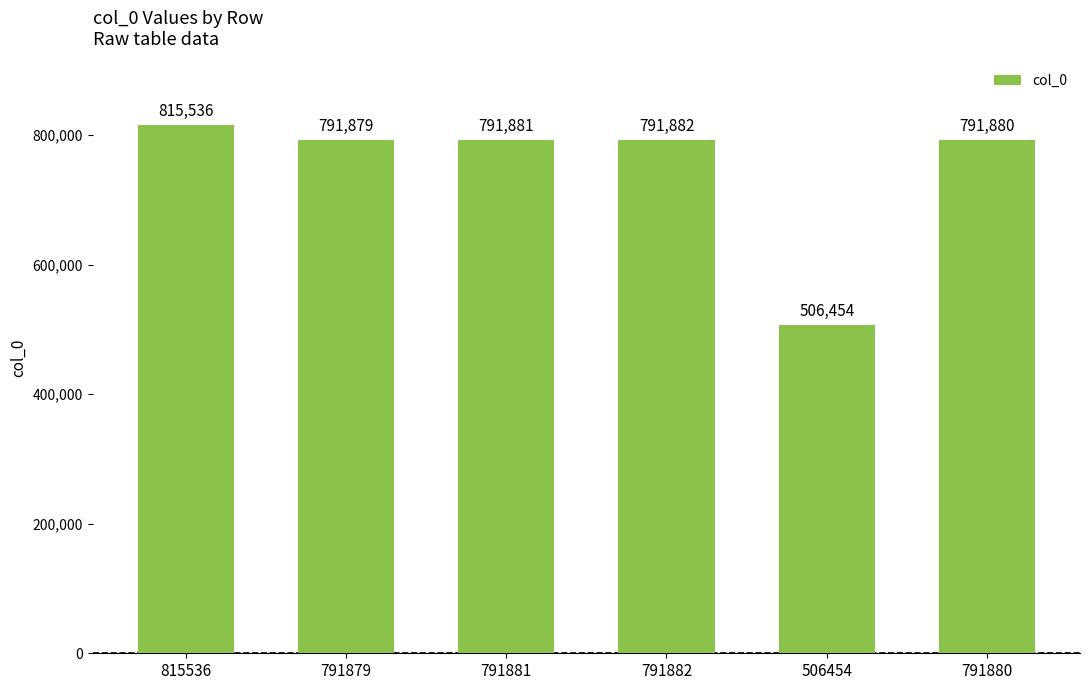

True or false: the data shows 134789 at 506454.

False